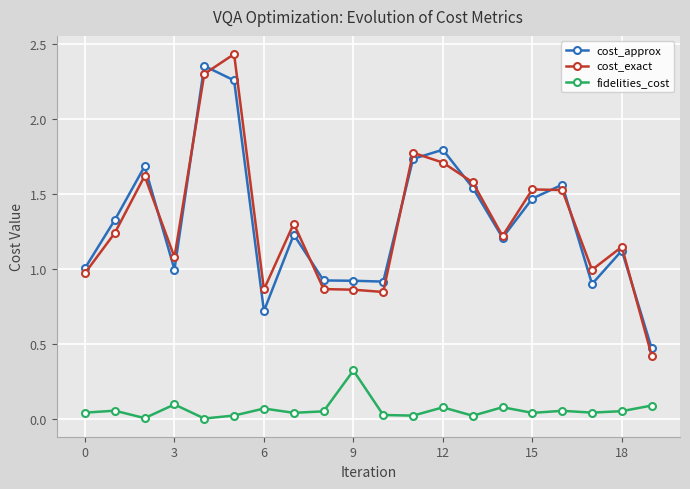

What is the sum of all cost_approx values?

26.1